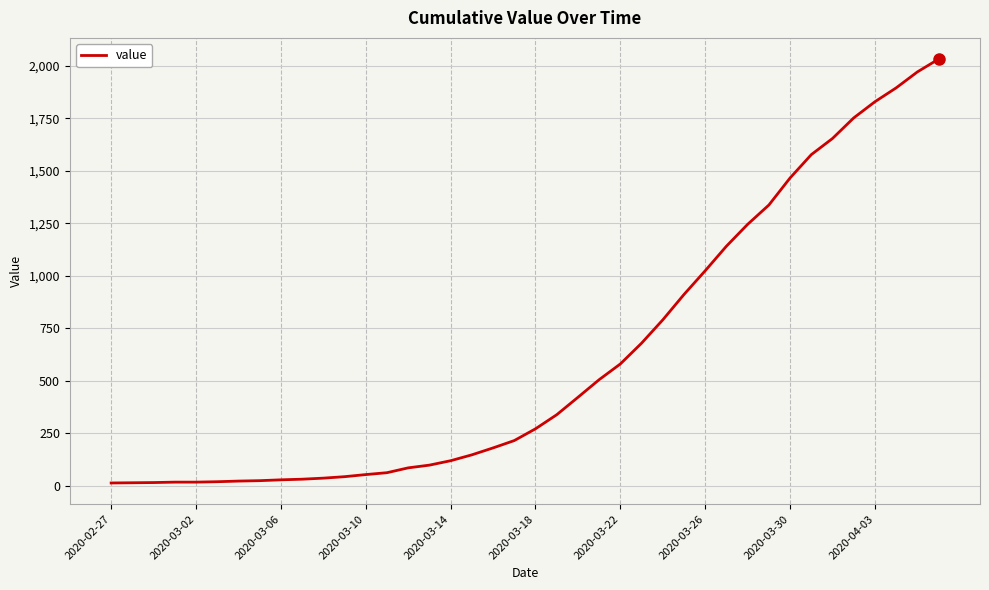

What is the minimum value shown in the chart?

13